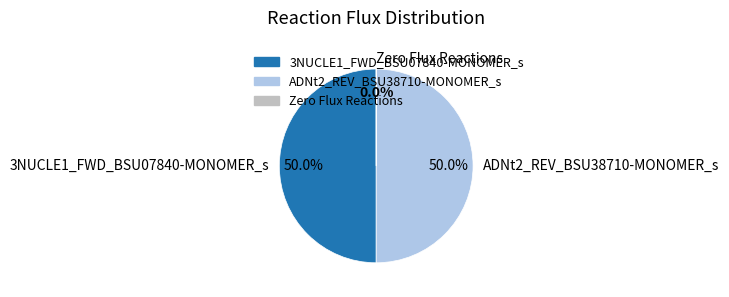

What is the ratio of the value at ADNt2_REV_BSU38710-MONOMER_s to the value at 3NUCLE1_FWD_BSU07840-MONOMER_s?

1.0